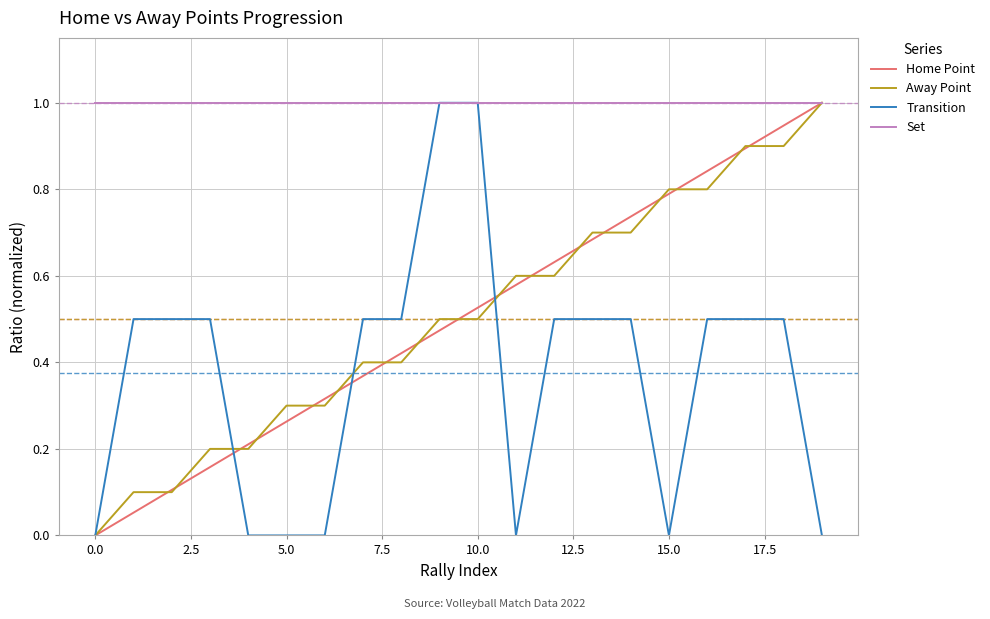

What is the maximum value shown in the chart?

1.0